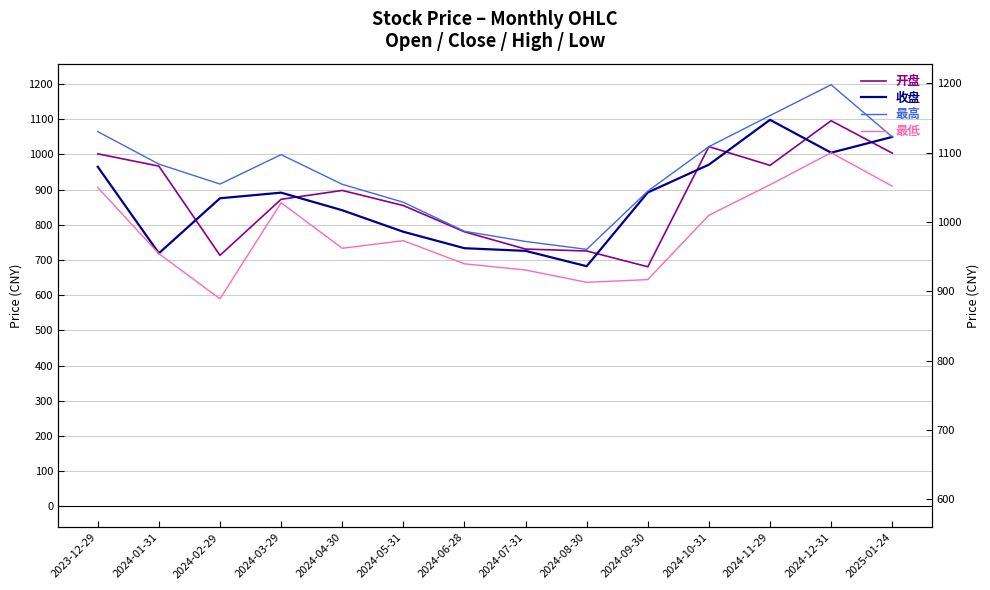

What position from the right is 2024-07-31?

7